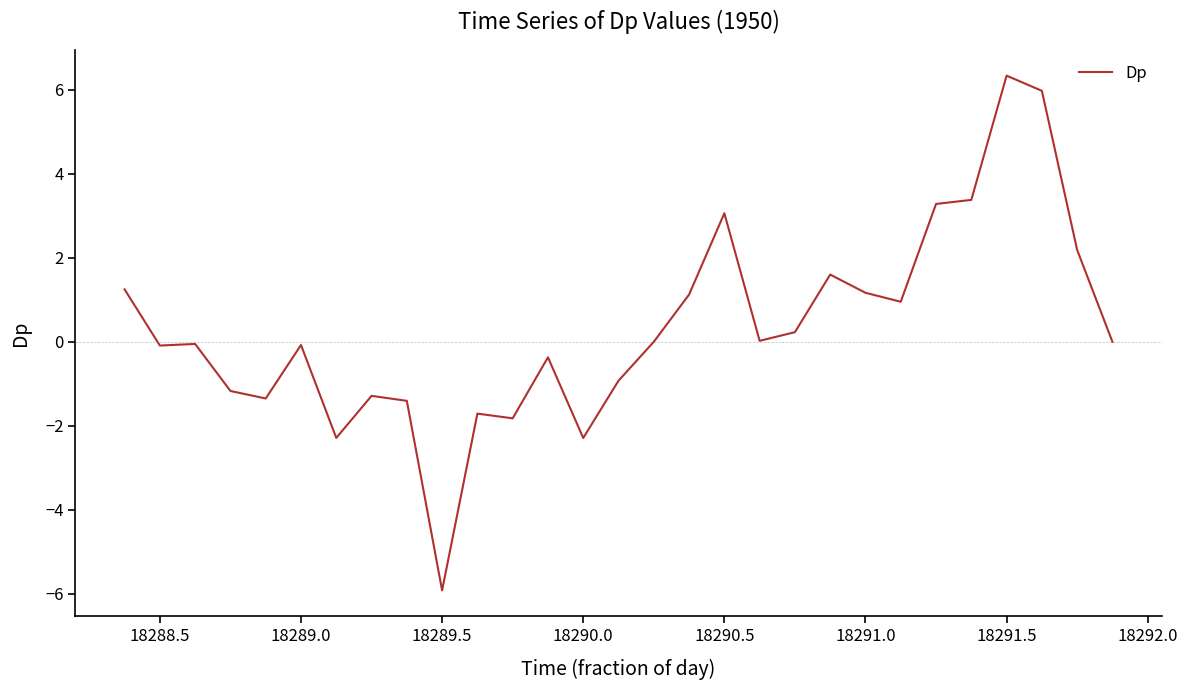

What is the greatest value displayed?

6.3